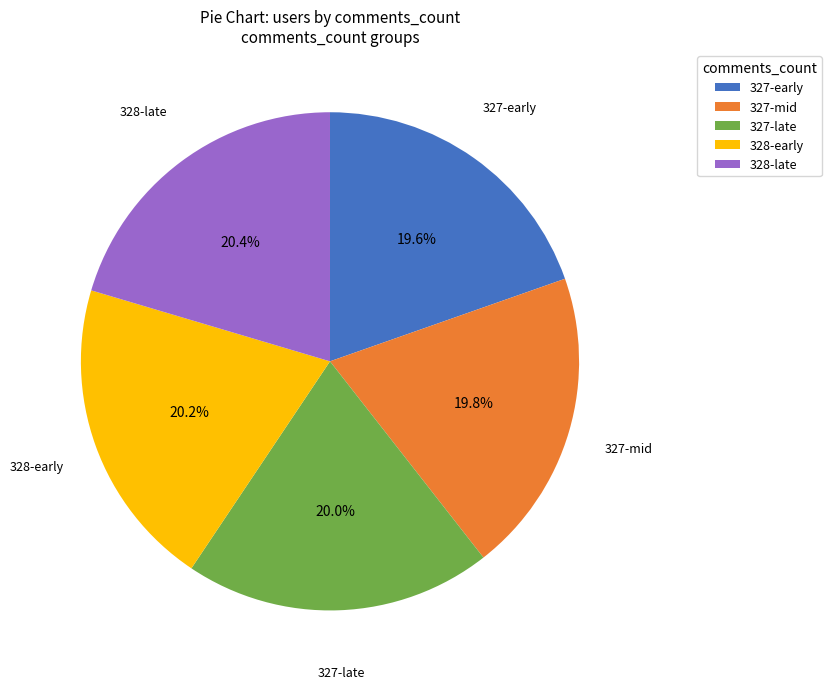

To the nearest percent, what is the difference between the largest and smallest slice percentages?

1%